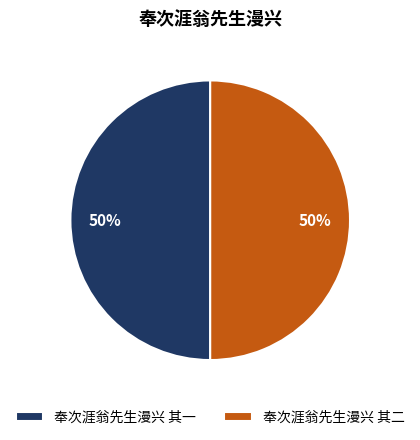

Approximately how many times larger is the value at 奉次涯翁先生漫兴 其一 compared to 奉次涯翁先生漫兴 其二?

1.0